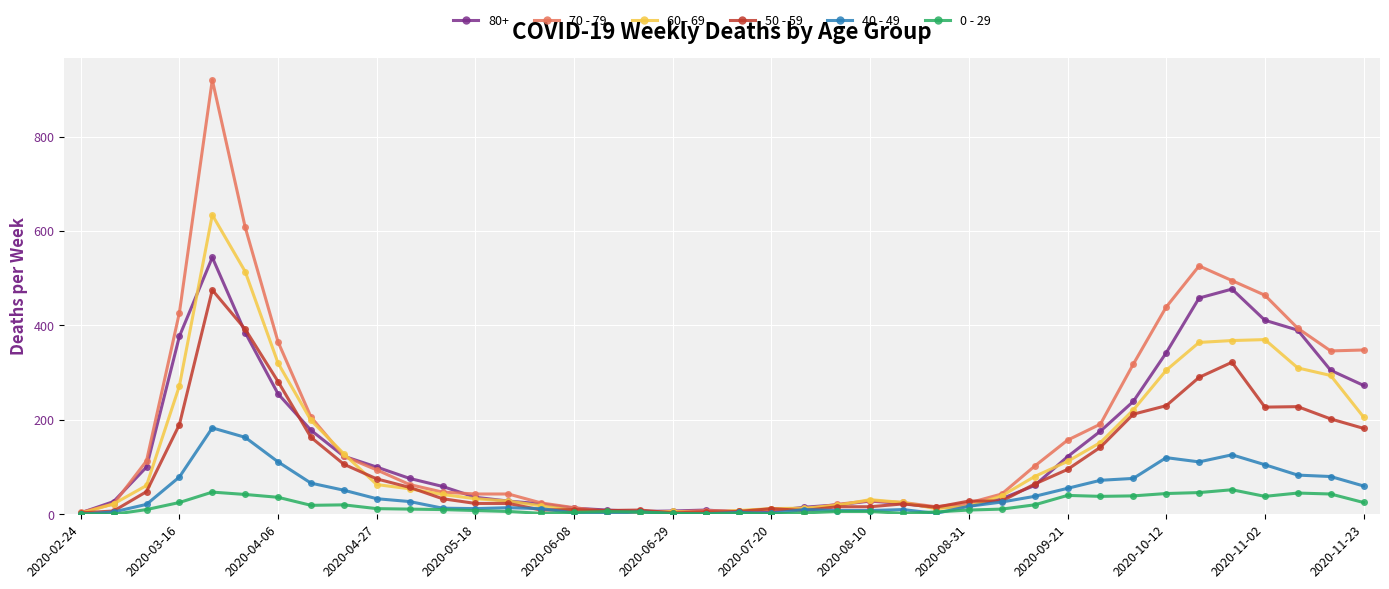

What is the minimum value for 50 - 59?

3